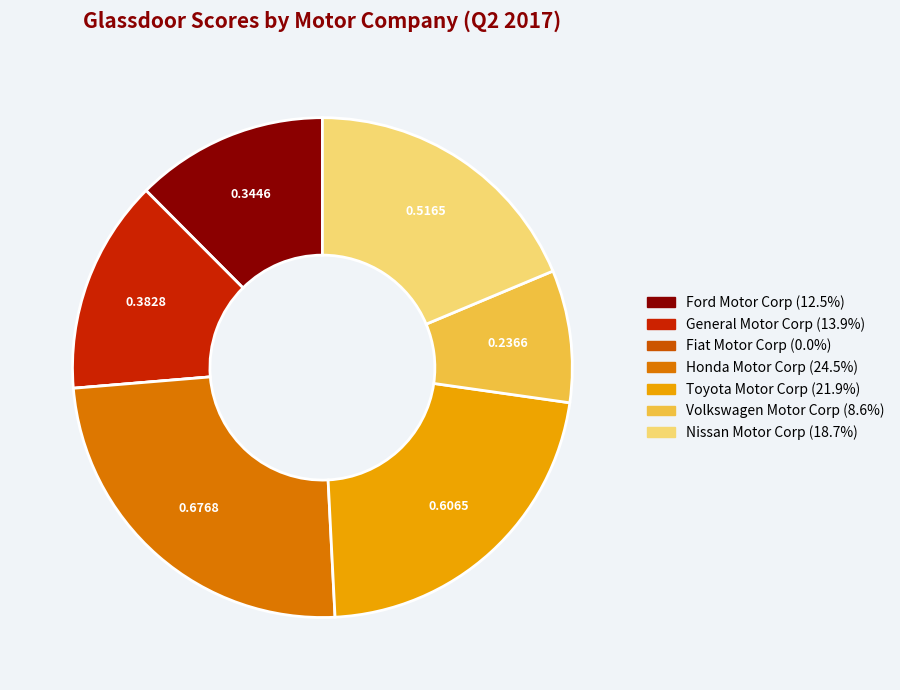

The Volkswagen Motor Corp slice represents 1% of the pie. True or false?

False